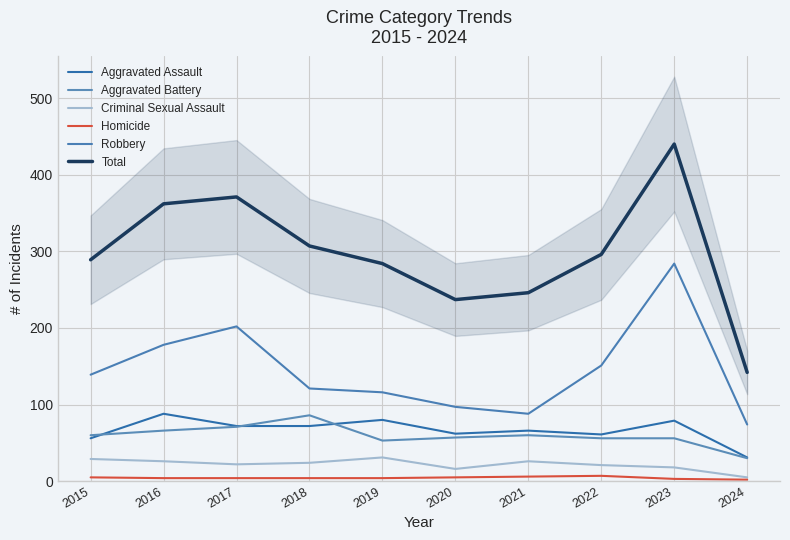

What is the sum of the Criminal Sexual Assault values at 2016 and 2019?

57